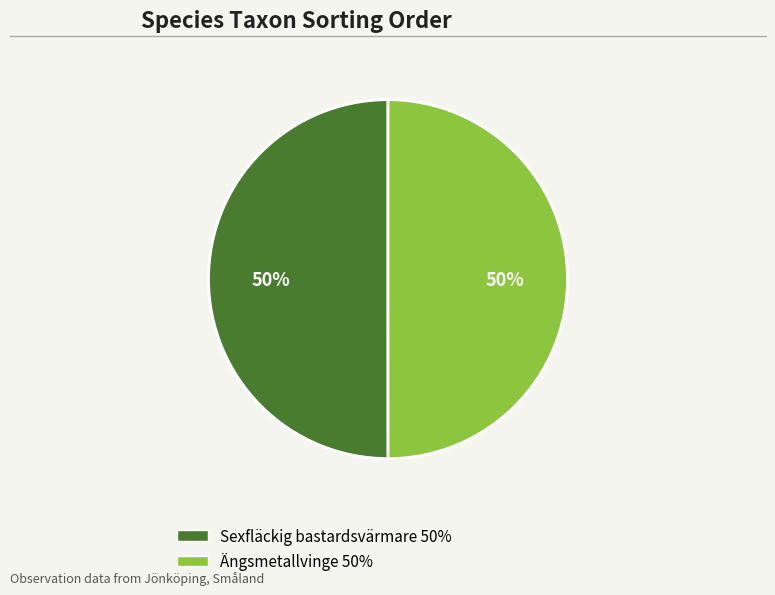

Is the sum of Ängsmetallvinge and Sexfläckig bastardsvärmare greater than half?

Yes